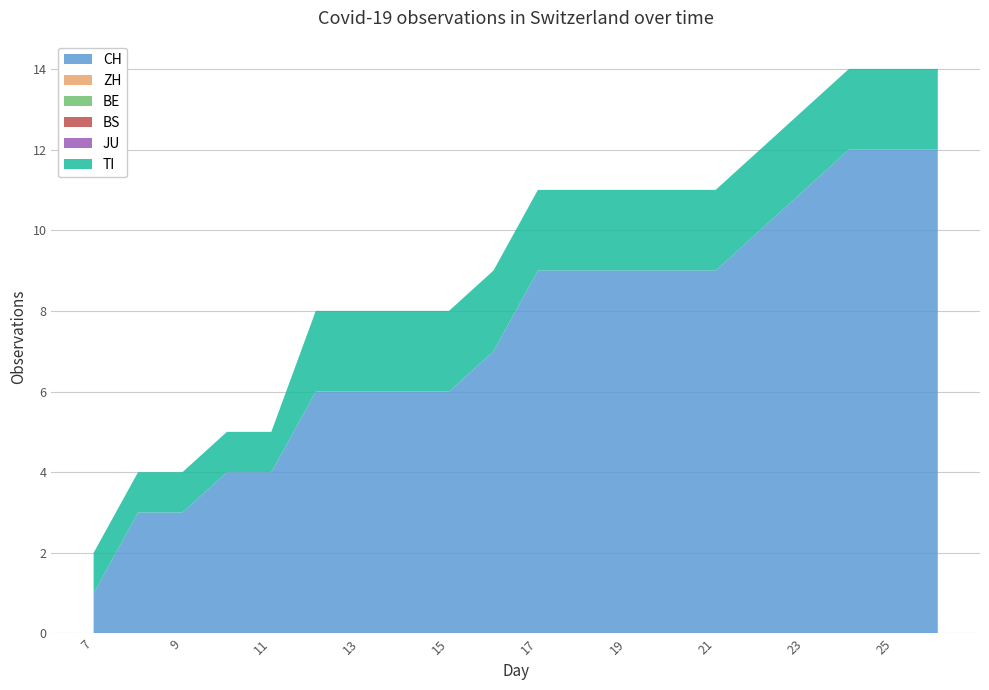

Reading left to right, list all the values displayed in this chart.

CH: 2020-06-07=1	2020-06-08=3	2020-06-09=3	2020-06-10=4	2020-06-11=4	2020-06-12=6	2020-06-13=6	2020-06-14=6	2020-06-15=6	2020-06-16=7	2020-06-17=9	2020-06-18=9	2020-06-19=9	2020-06-20=9	2020-06-21=9	2020-06-22=10	2020-06-23=11	2020-06-24=12	2020-06-25=12	2020-06-26=12
ZH: 2020-06-07=0	2020-06-08=0	2020-06-09=0	2020-06-10=0	2020-06-11=0	2020-06-12=0	2020-06-13=0	2020-06-14=0	2020-06-15=0	2020-06-16=0	2020-06-17=0	2020-06-18=0	2020-06-19=0	2020-06-20=0	2020-06-21=0	2020-06-22=0	2020-06-23=0	2020-06-24=0	2020-06-25=0	2020-06-26=0
BE: 2020-06-07=0	2020-06-08=0	2020-06-09=0	2020-06-10=0	2020-06-11=0	2020-06-12=0	2020-06-13=0	2020-06-14=0	2020-06-15=0	2020-06-16=0	2020-06-17=0	2020-06-18=0	2020-06-19=0	2020-06-20=0	2020-06-21=0	2020-06-22=0	2020-06-23=0	2020-06-24=0	2020-06-25=0	2020-06-26=0
BS: 2020-06-07=0	2020-06-08=0	2020-06-09=0	2020-06-10=0	2020-06-11=0	2020-06-12=0	2020-06-13=0	2020-06-14=0	2020-06-15=0	2020-06-16=0	2020-06-17=0	2020-06-18=0	2020-06-19=0	2020-06-20=0	2020-06-21=0	2020-06-22=0	2020-06-23=0	2020-06-24=0	2020-06-25=0	2020-06-26=0
JU: 2020-06-07=0	2020-06-08=0	2020-06-09=0	2020-06-10=0	2020-06-11=0	2020-06-12=0	2020-06-13=0	2020-06-14=0	2020-06-15=0	2020-06-16=0	2020-06-17=0	2020-06-18=0	2020-06-19=0	2020-06-20=0	2020-06-21=0	2020-06-22=0	2020-06-23=0	2020-06-24=0	2020-06-25=0	2020-06-26=0
TI: 2020-06-07=1	2020-06-08=1	2020-06-09=1	2020-06-10=1	2020-06-11=1	2020-06-12=2	2020-06-13=2	2020-06-14=2	2020-06-15=2	2020-06-16=2	2020-06-17=2	2020-06-18=2	2020-06-19=2	2020-06-20=2	2020-06-21=2	2020-06-22=2	2020-06-23=2	2020-06-24=2	2020-06-25=2	2020-06-26=2